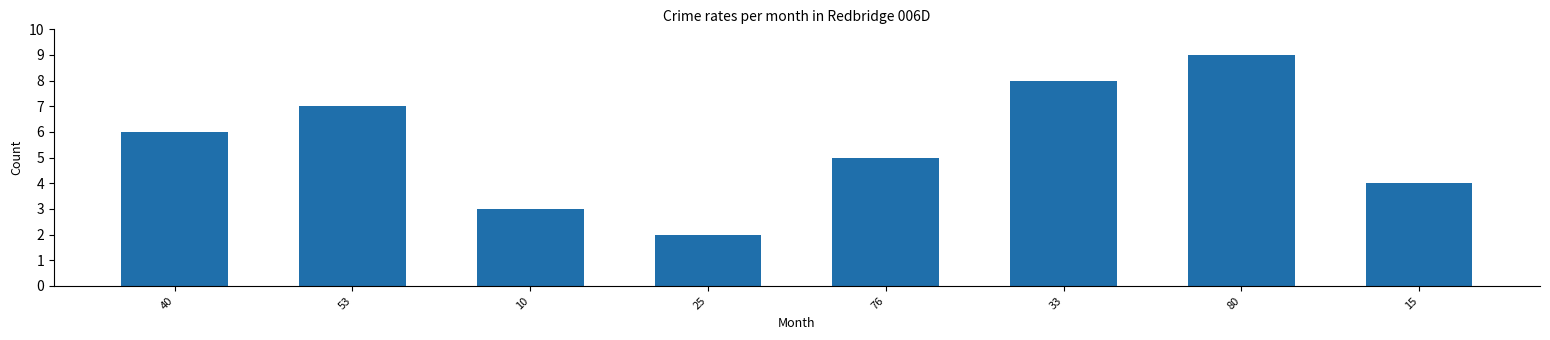

Which label corresponds to the largest value in the chart?

80